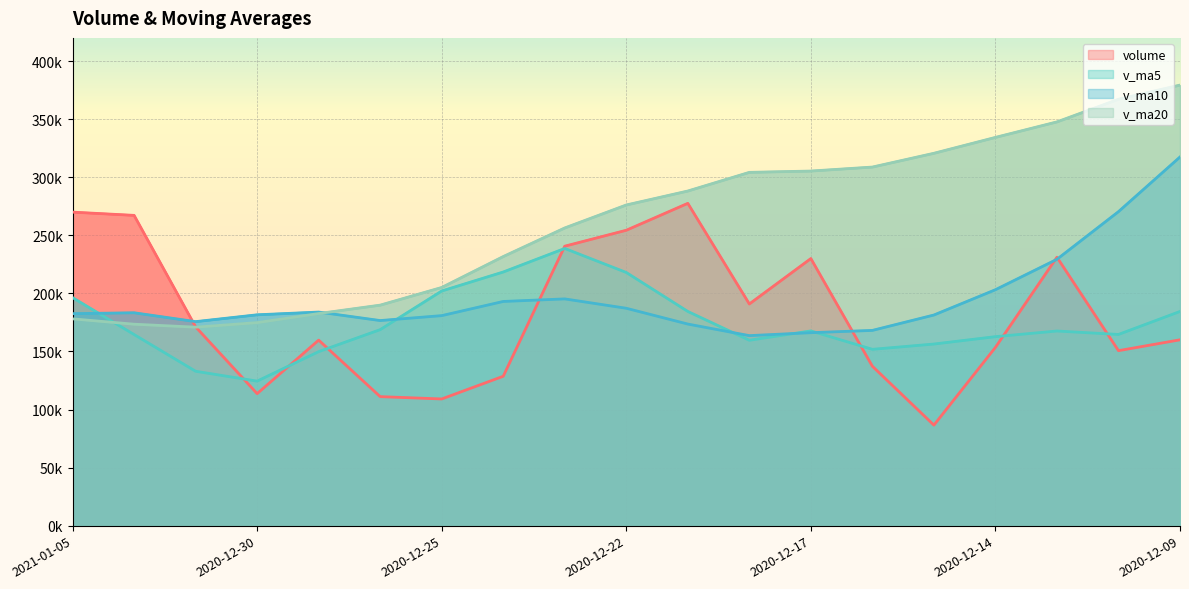

How many categories are shown in the chart?

19